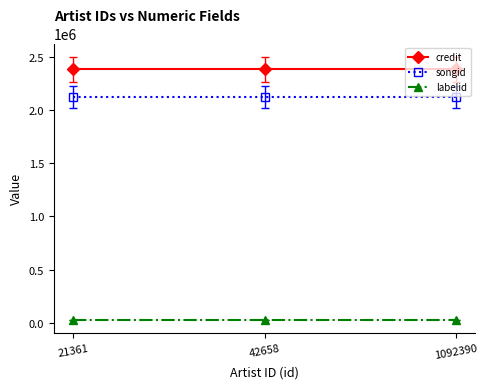

Rank the series by their maximum value, from highest to lowest.

credit, songid, labelid